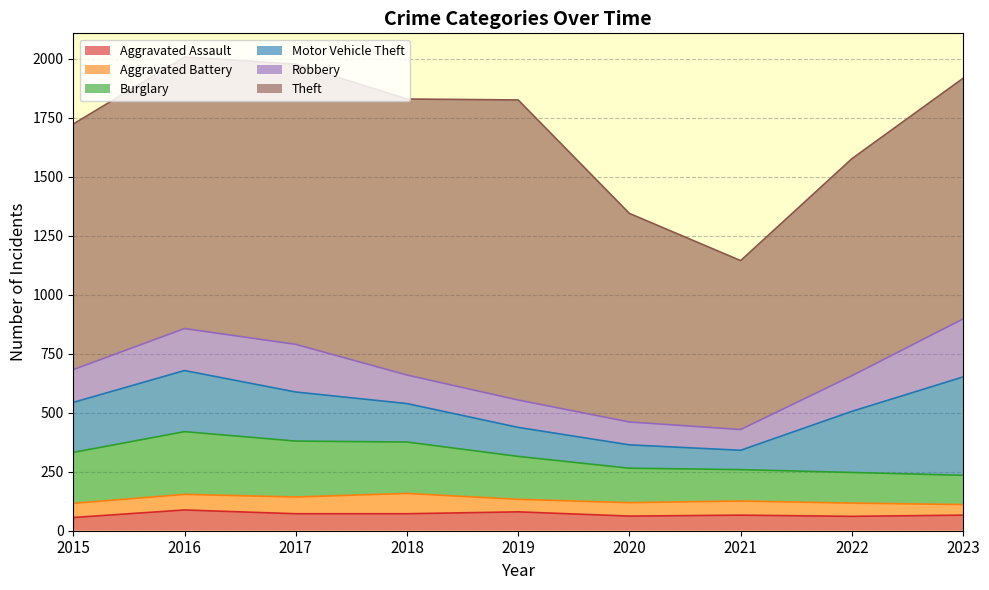

True or false: Motor Vehicle Theft and Burglary cross at least once.

True